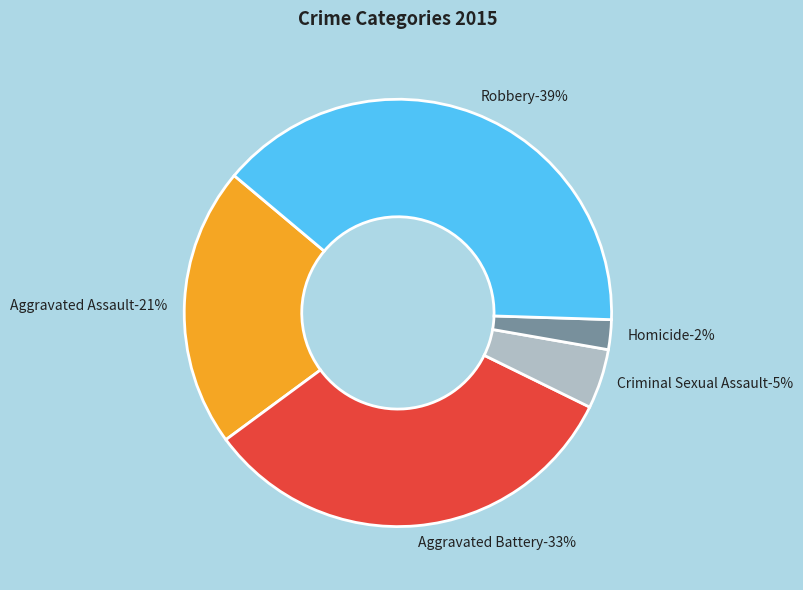

Does Aggravated Assault represent more than half of the total?

No